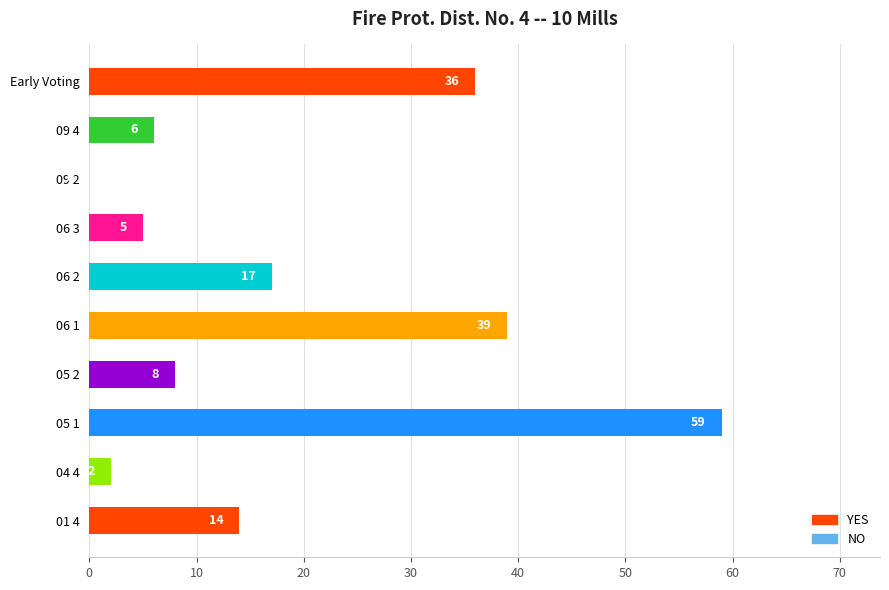

Read the value at 05 2, to the nearest 10.

10